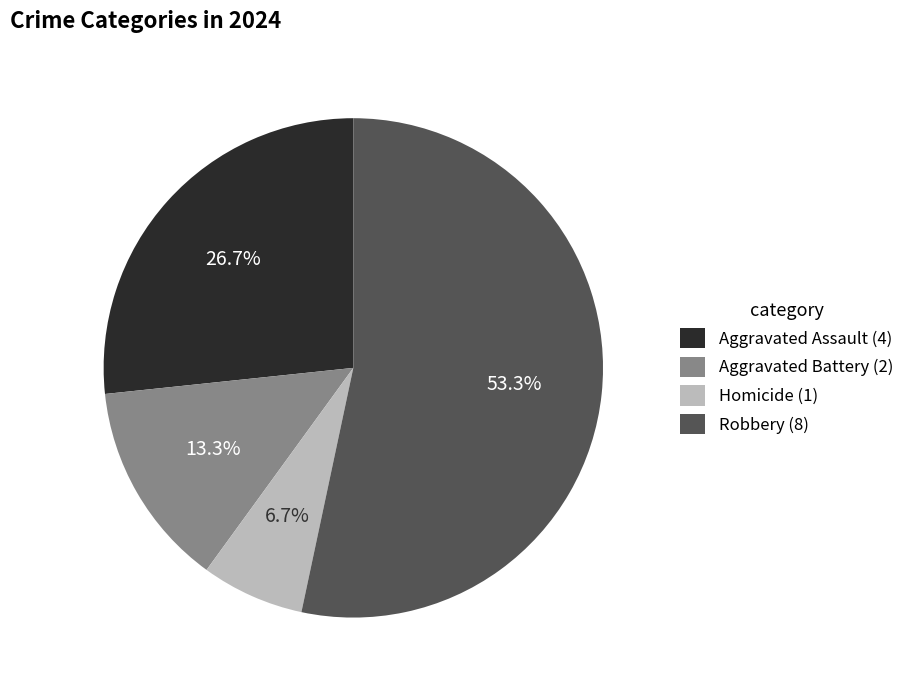

What is the largest slice in the pie chart?

Robbery